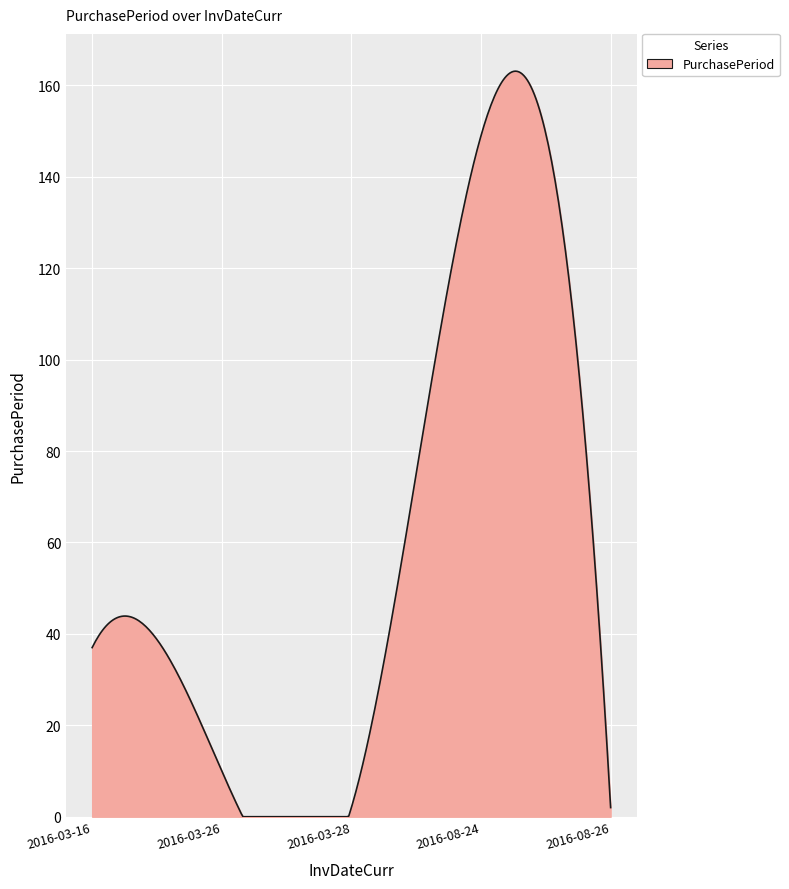

What is the difference between the maximum and minimum values?

163.1